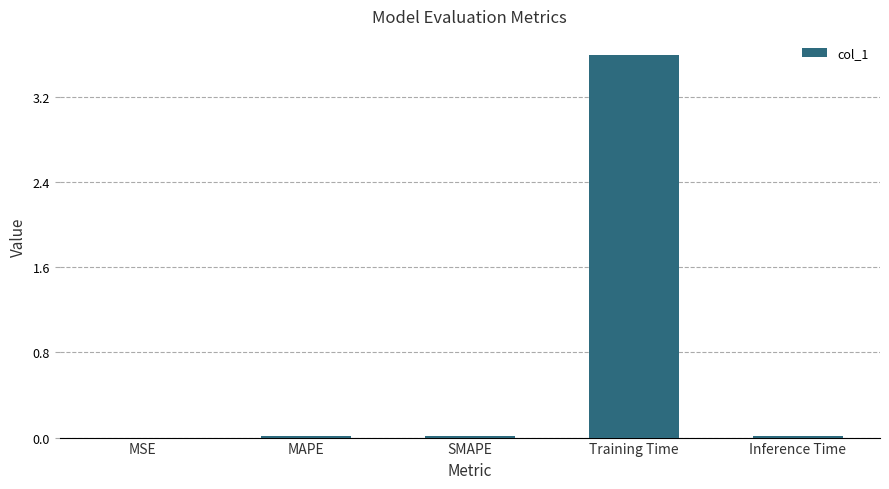

Between Training Time and SMAPE, which is larger?

Training Time